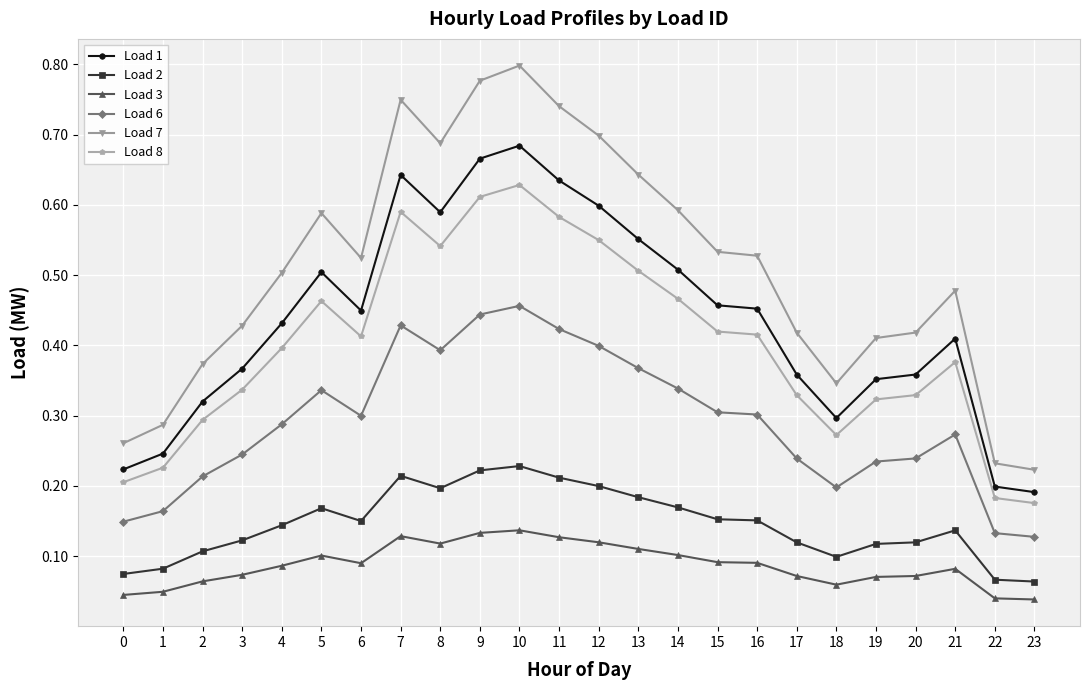

Which category has the highest value in the Load 1 series?

10